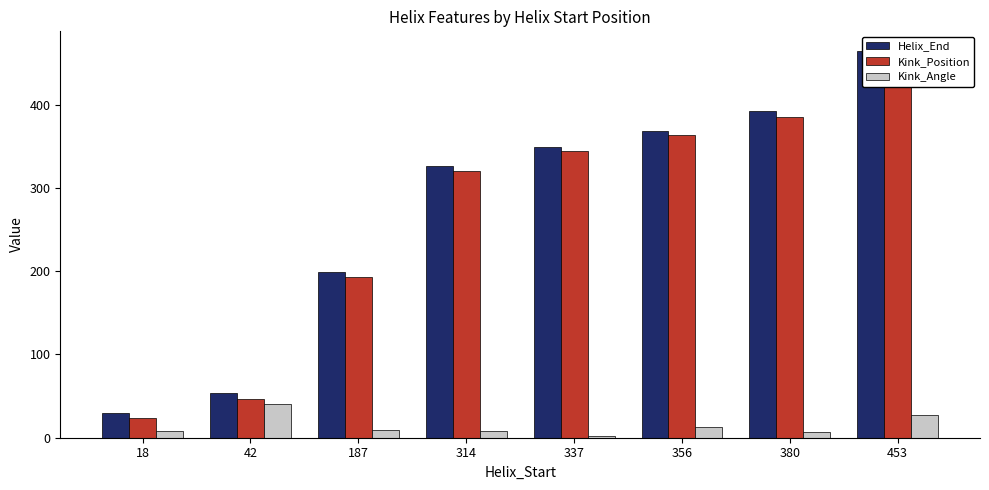

What is the value of the Kink_Angle bar at the 7th from the left?

7.1